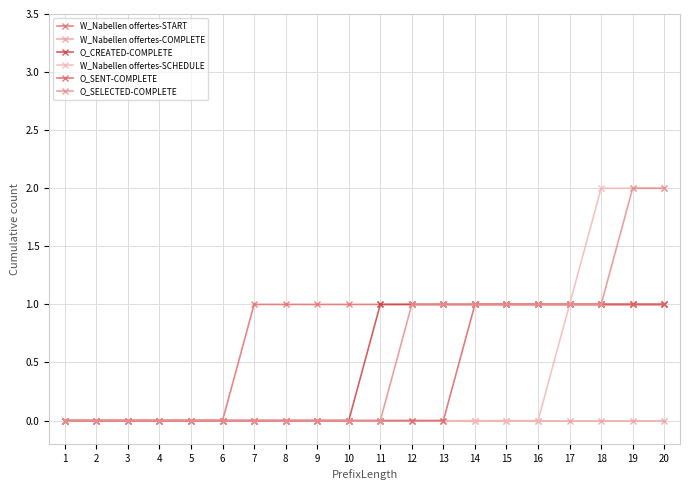

True or false: W_Nabellen offertes-START and W_Nabellen offertes-SCHEDULE intersect in this chart.

False